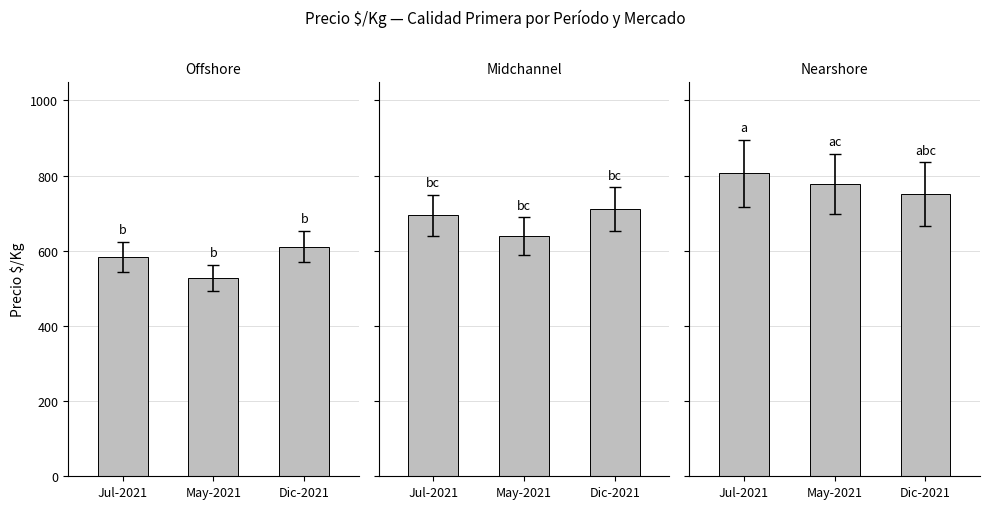

What is the label of the 2nd bar from the left?

May-2021